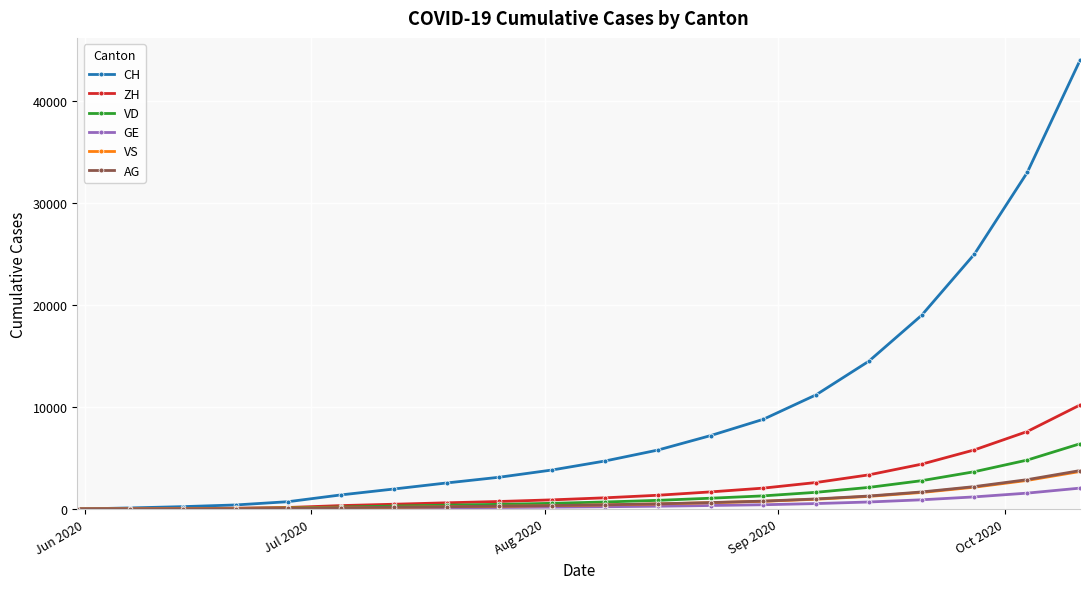

What is the greatest value displayed?

44000